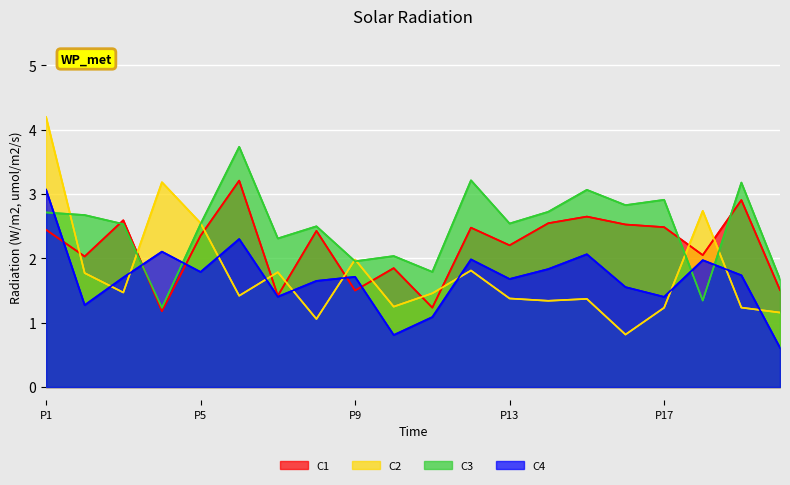

At which category does C4 reach its first local peak?

4